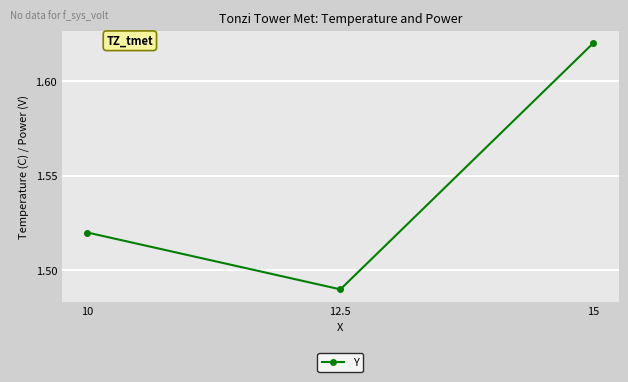

What is the ratio of the value at 15 to the value at 12.5?

1.1